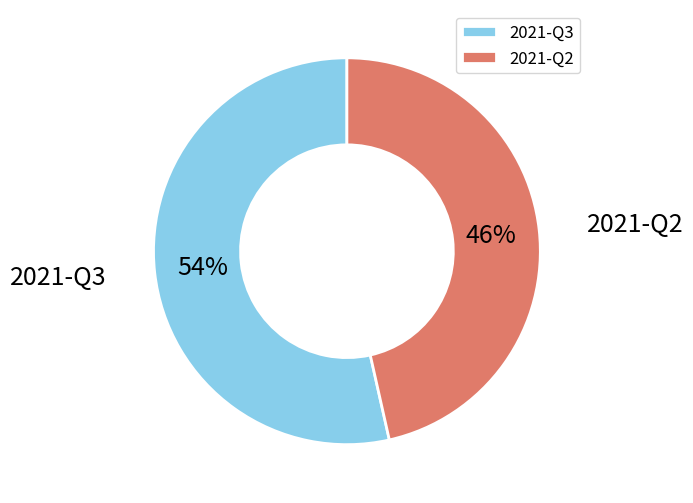

To the nearest percent, what is the combined percentage of 2021-Q3 and 2021-Q2?

100%